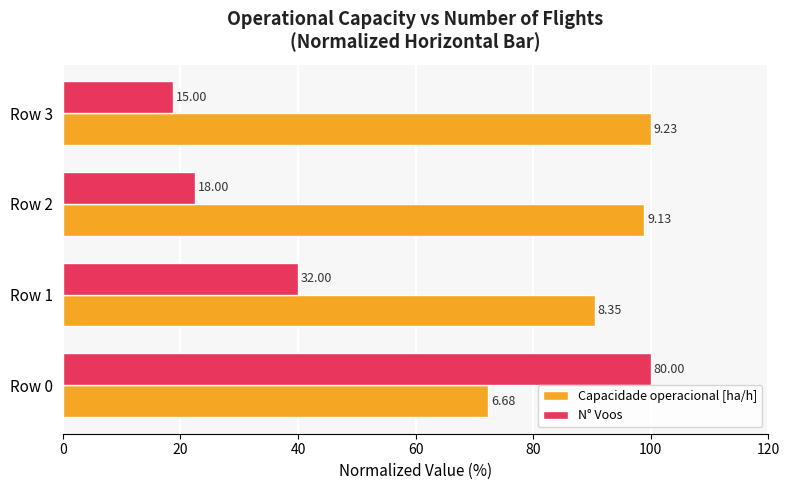

What are all the series names shown in the legend?

Capacidade operacional [ha/h], N° Voos